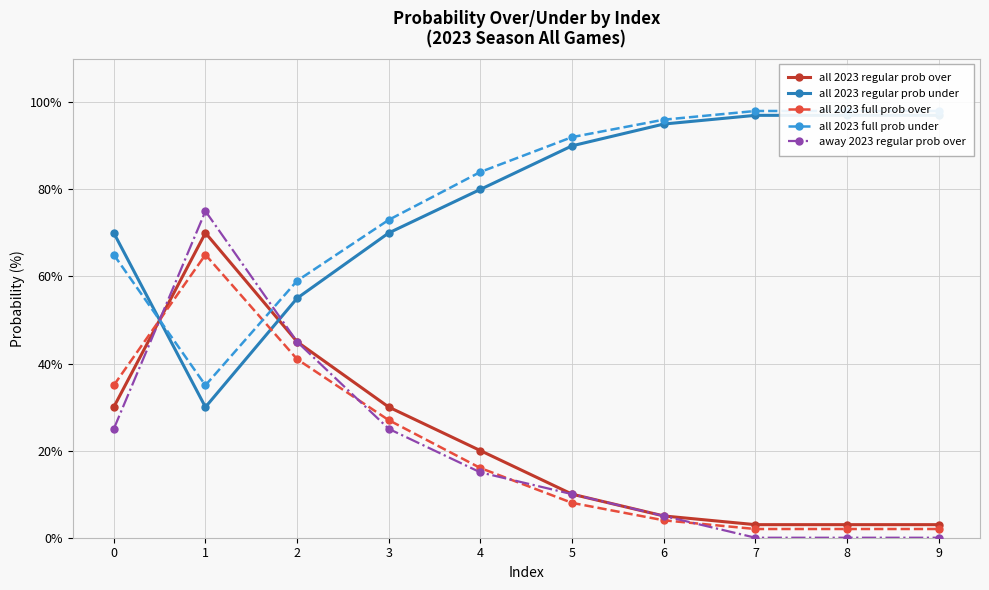

At which label does all 2023 regular prob over reach its minimum?

7